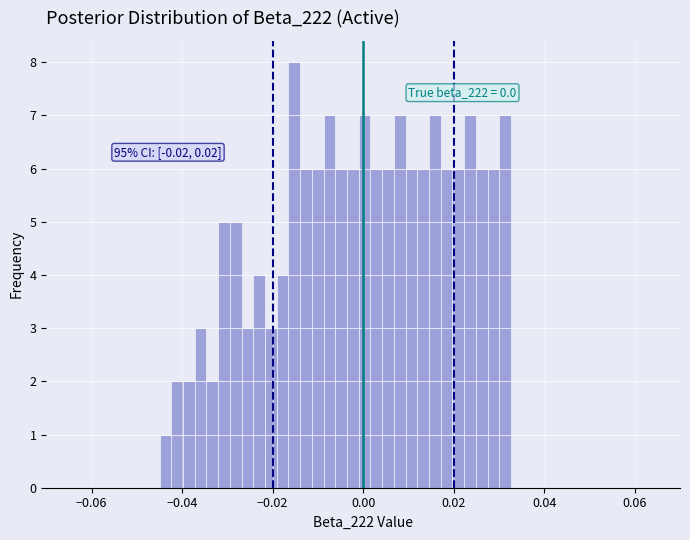

Around what value on the x-axis is the tallest bar? Give the approximate position of its centre, as read against the axis.

-0.016